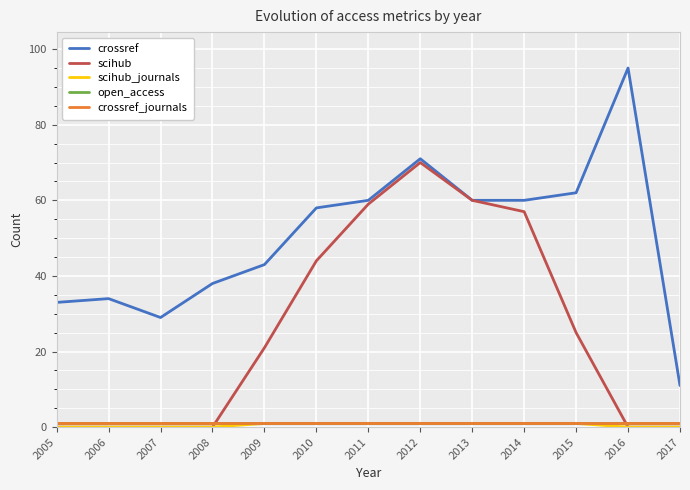

True or false: scihub_journals and scihub cross at least once.

False